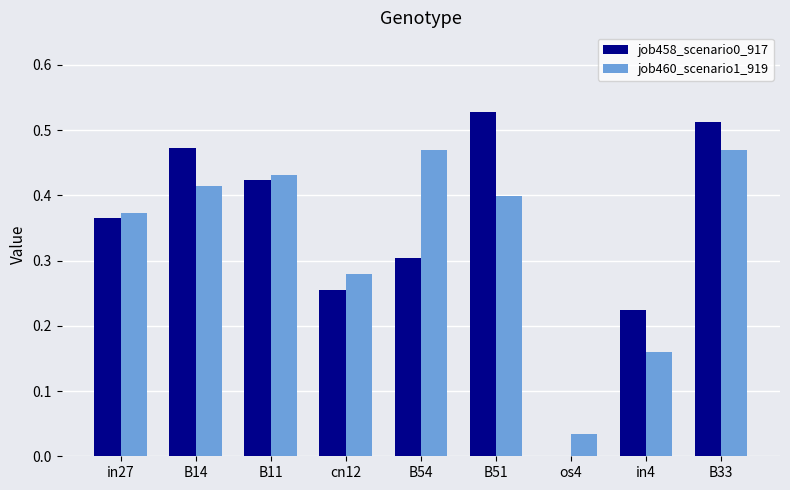

Which category has the highest value in the job458_scenario0_917 series?

B51